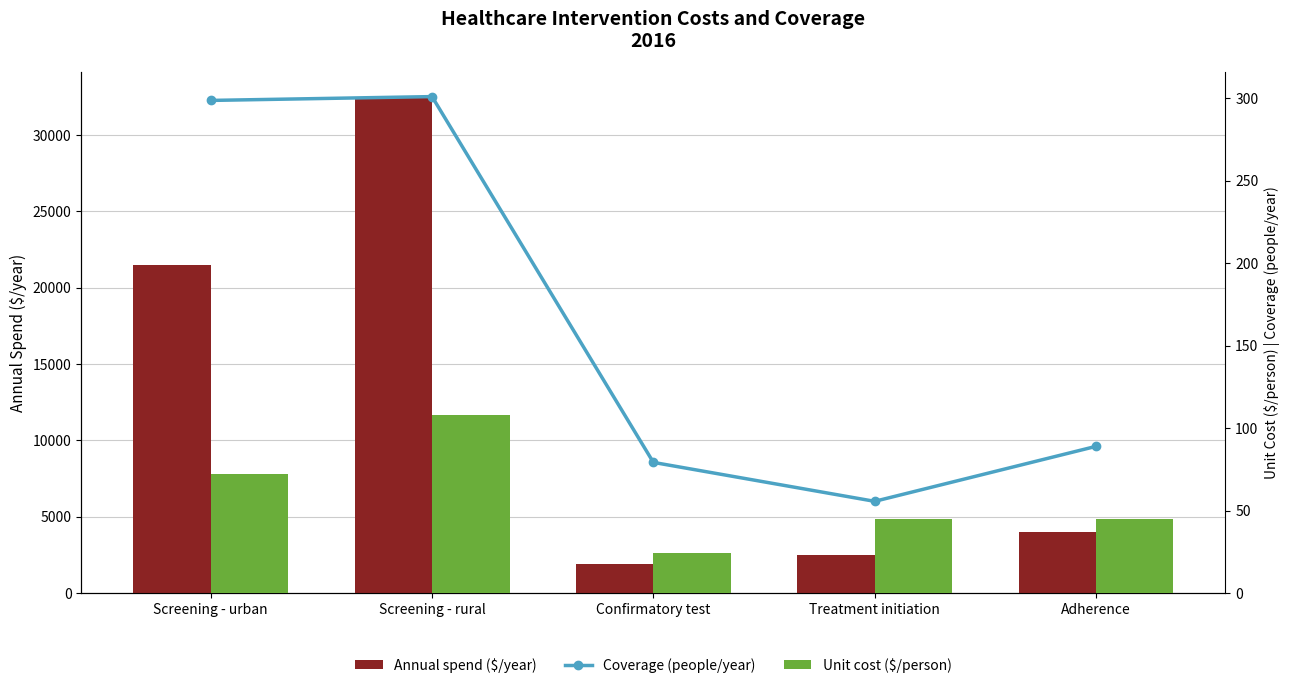

What is the average value of the Annual spend ($/year) series?

12480.0